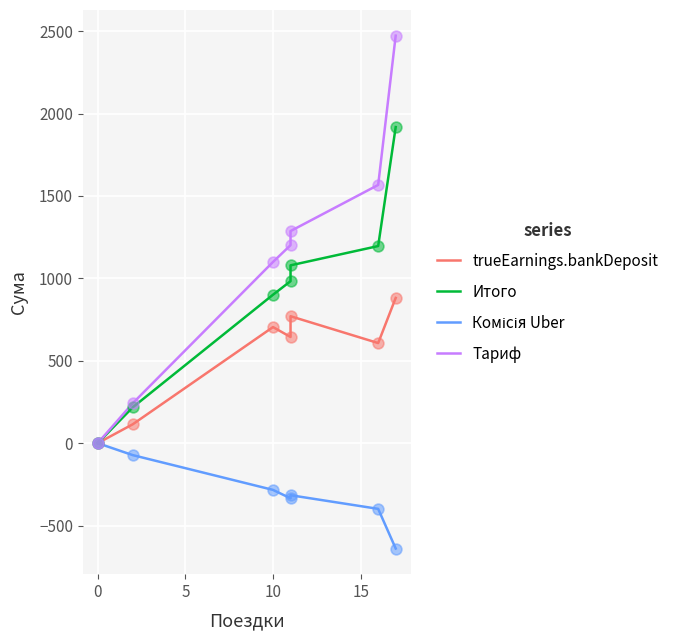

Which series contains the highest Y value?

Тариф